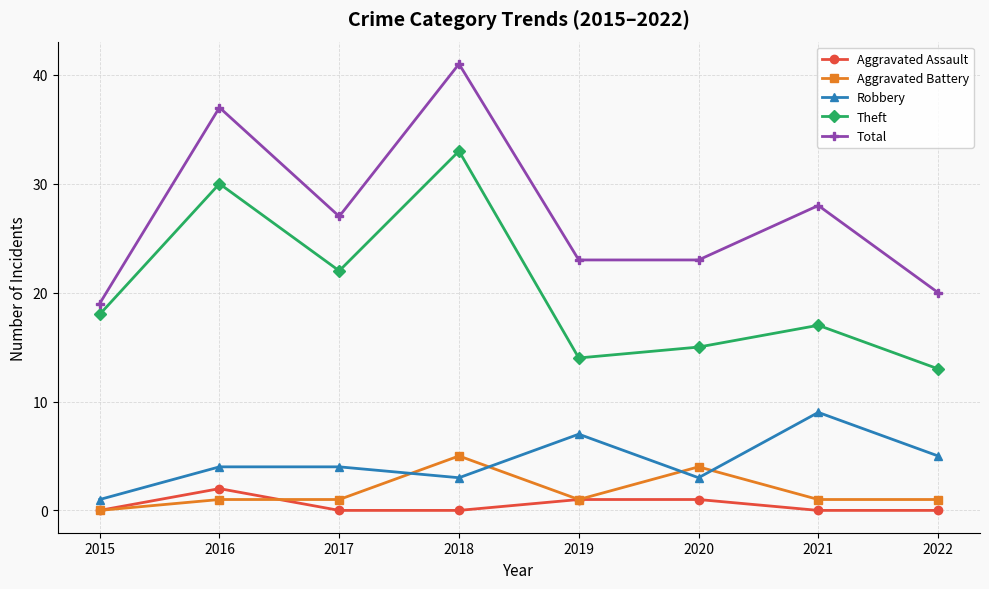

At which category does Theft reach its first local valley?

2017